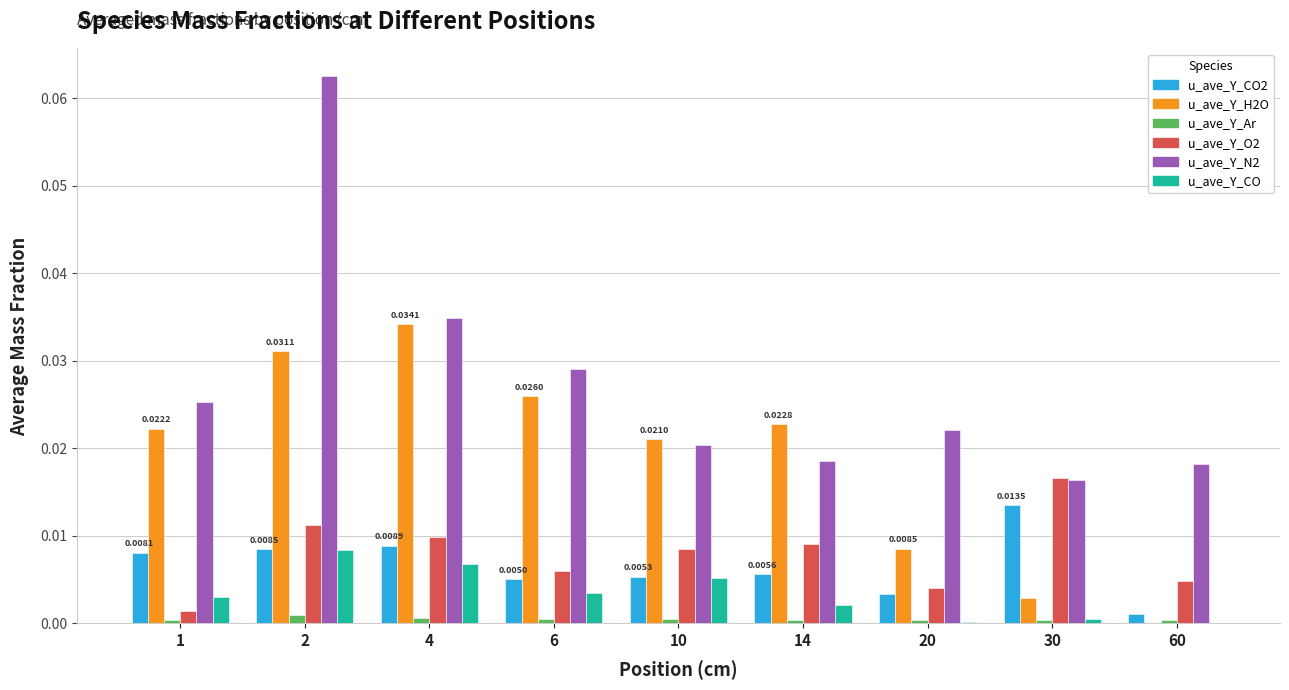

Count the u_ave_Y_Ar values in the range 0 to 1.

9